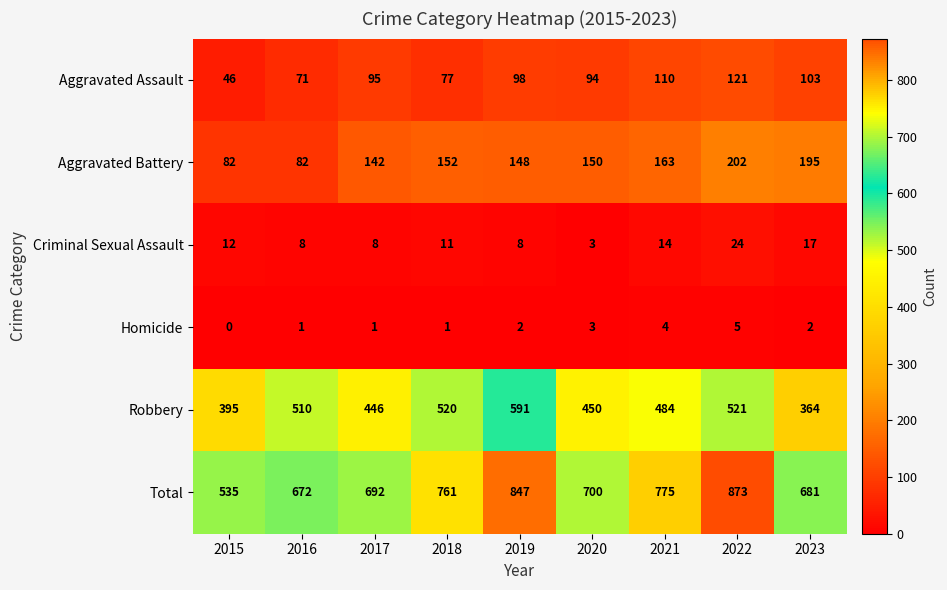

What is the difference between the highest and lowest values at 2017?

691